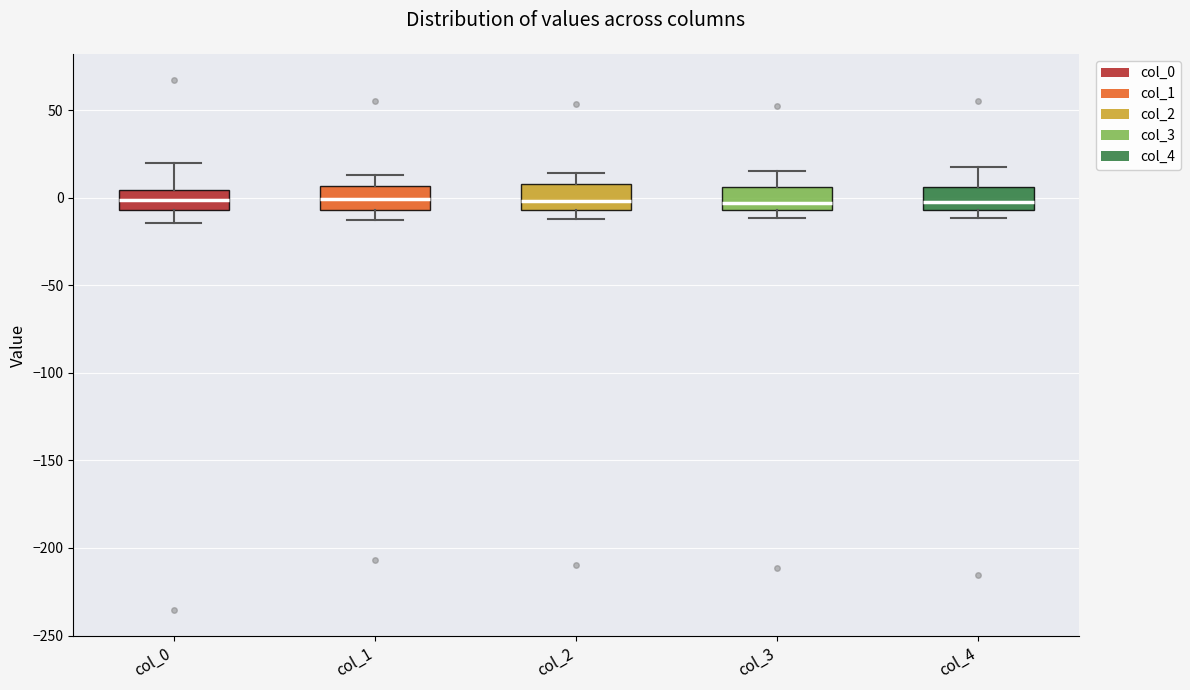

Reading left to right, read every box against the y-axis: the position of its median line, the range the box covers, and the ends of its whiskers. The values are not printed on the chart, so give them approximately, as read against the axis.

col_0: median 0, box -5 to 5, whiskers -15 to 20
col_1: median 0, box -5 to 5, whiskers -15 to 15
col_2: median 0, box -5 to 10, whiskers -10 to 15
col_3: median -5 (just above the box's lower edge), box -5 to 5, whiskers -10 to 15
col_4: median -5 (just above the box's lower edge), box -5 to 5, whiskers -10 to 20